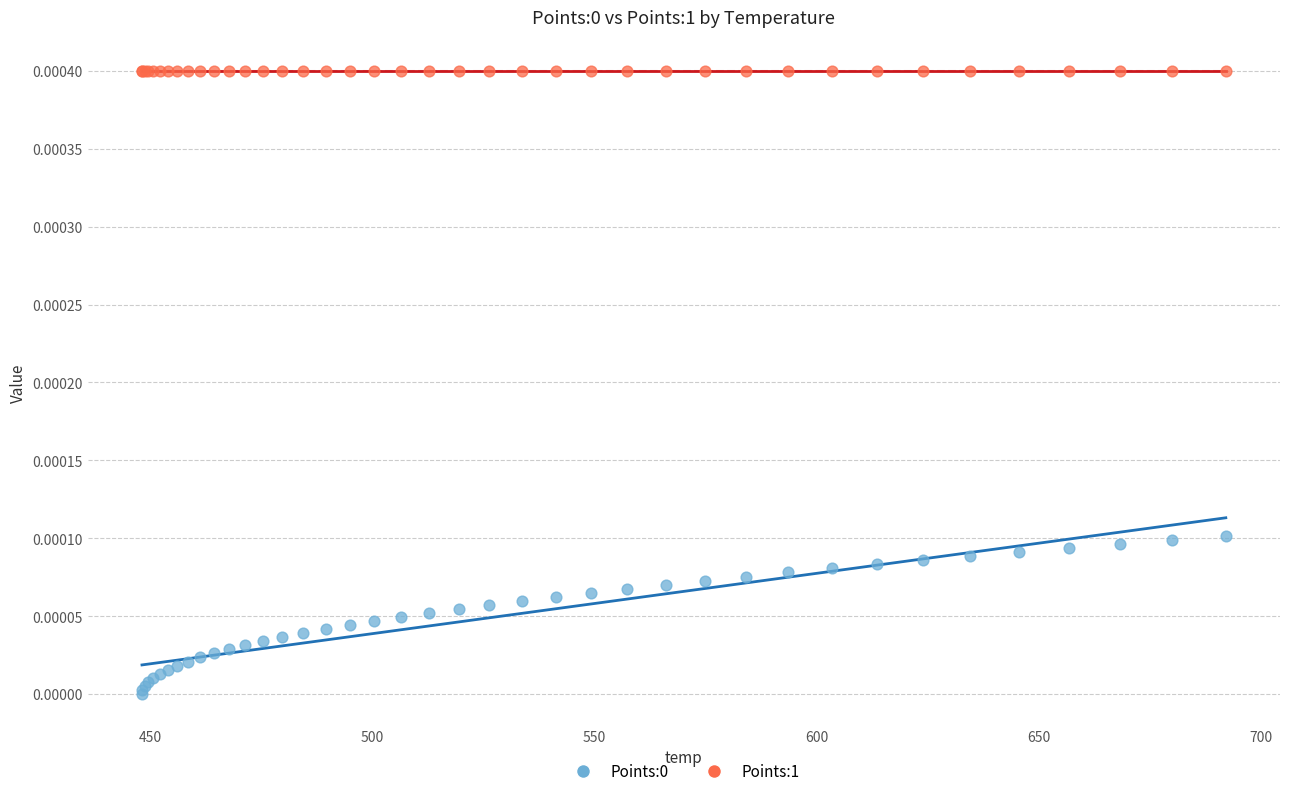

Which series reaches the maximum Y coordinate?

Points:1